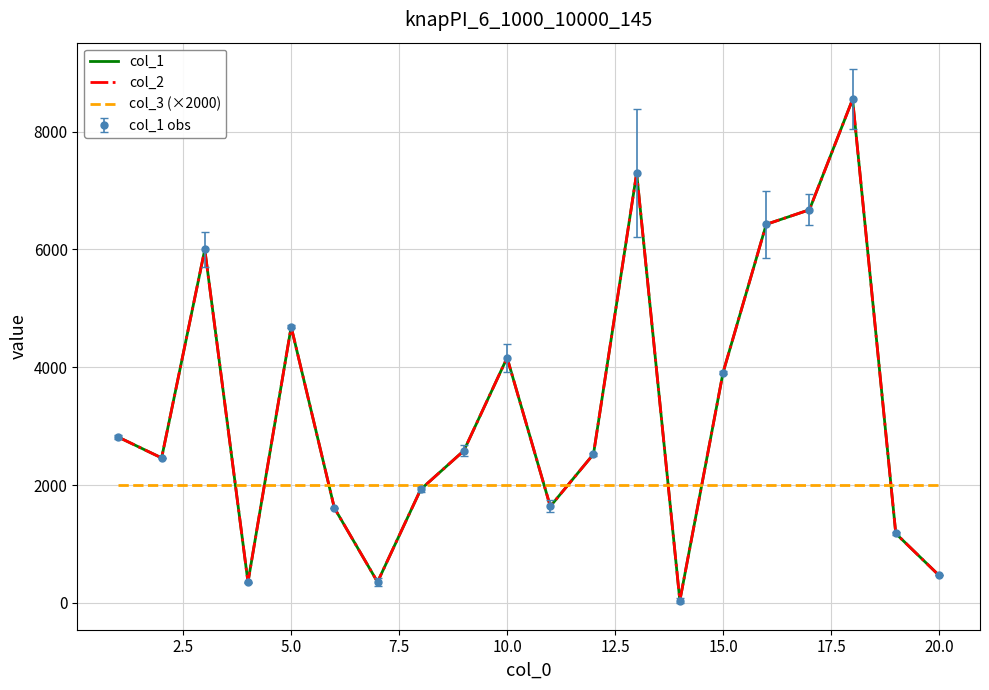

What are all the series names shown in the legend?

col_1, col_2, col_3 (×2000)